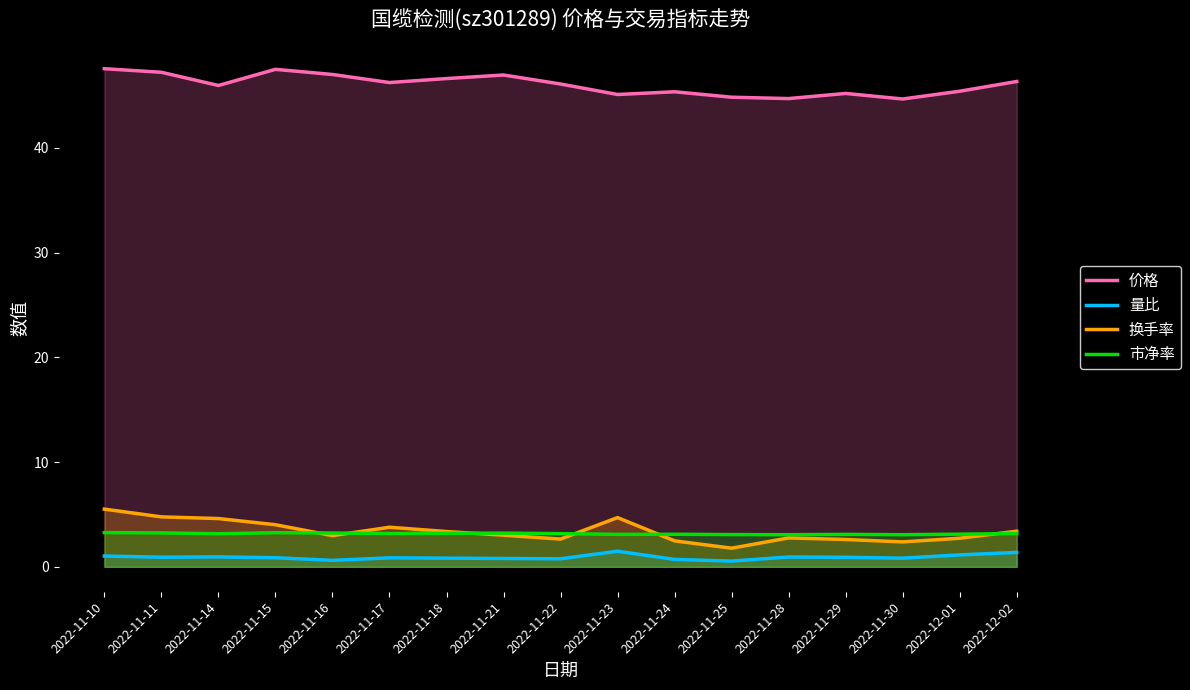

How many data points in 价格 are above 46?

9